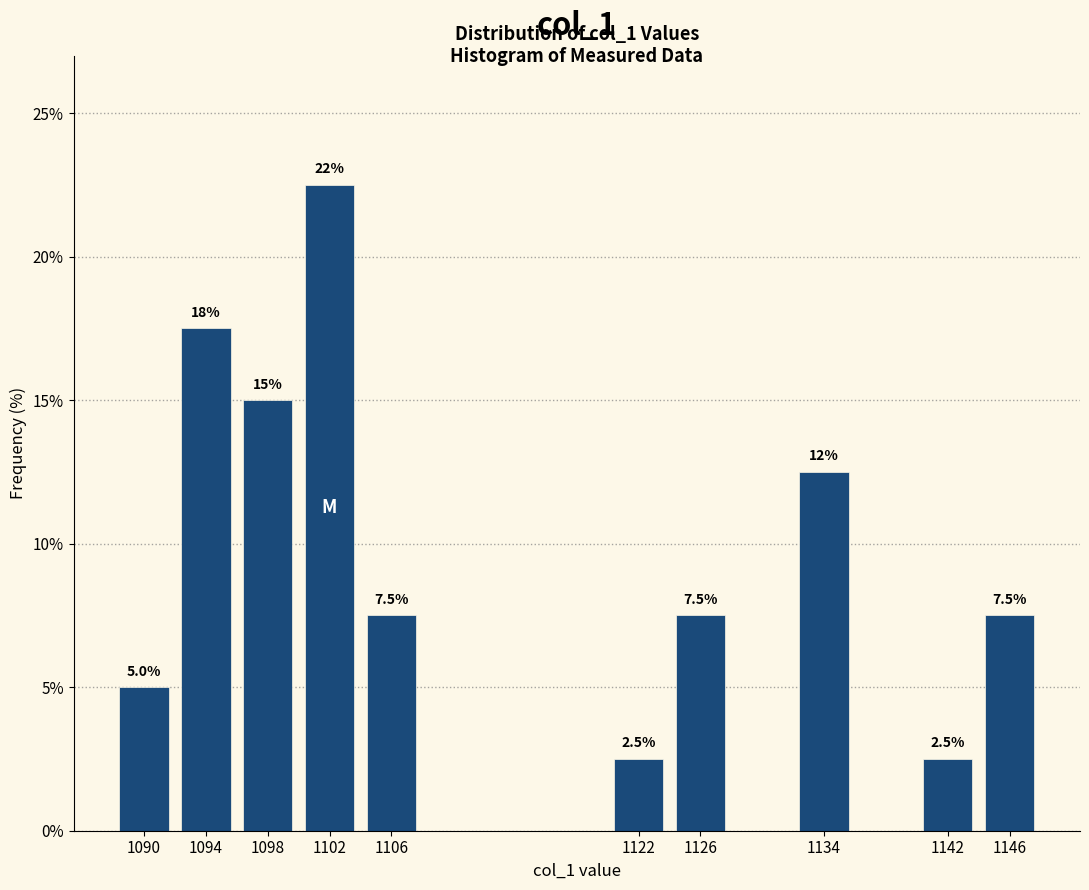

Over which range of the x-axis is the bar tallest?

1100 to 1104